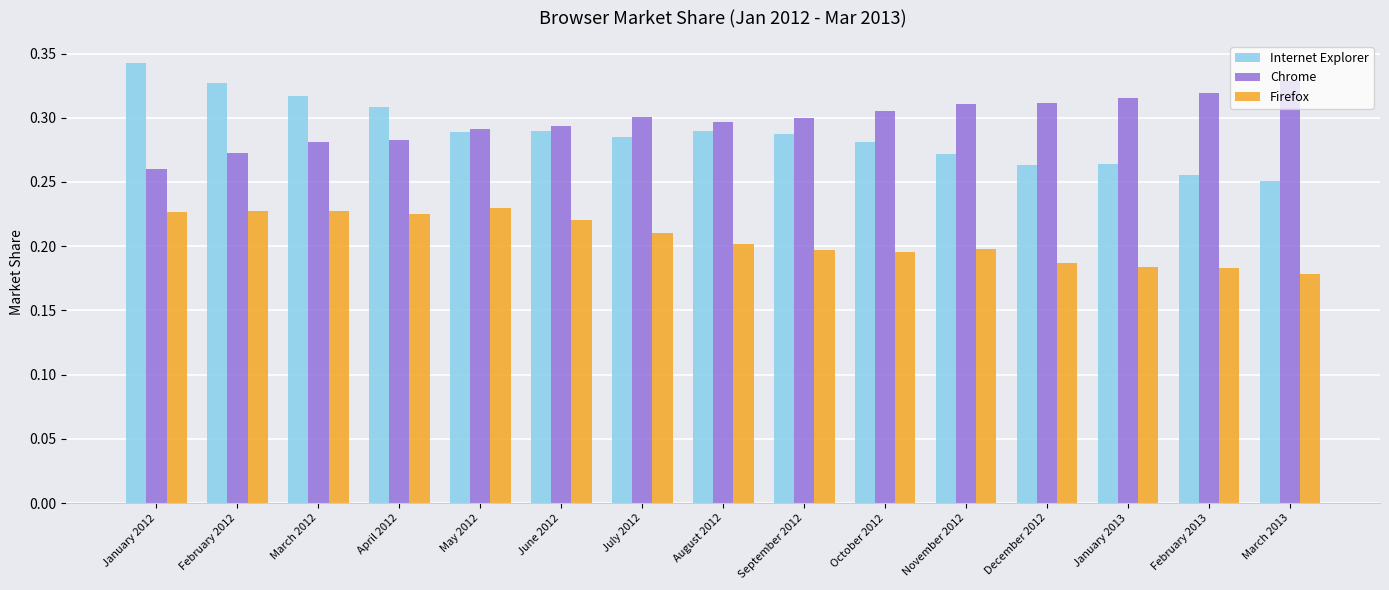

Rank the series by their maximum value, from highest to lowest.

Internet Explorer, Chrome, Firefox